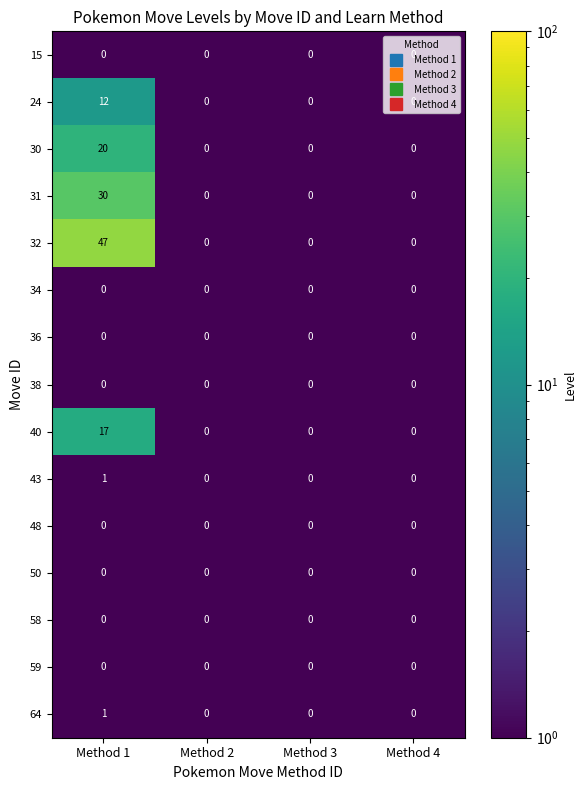

What is the sum of the 32 values at Method 1 and Method 4?

47